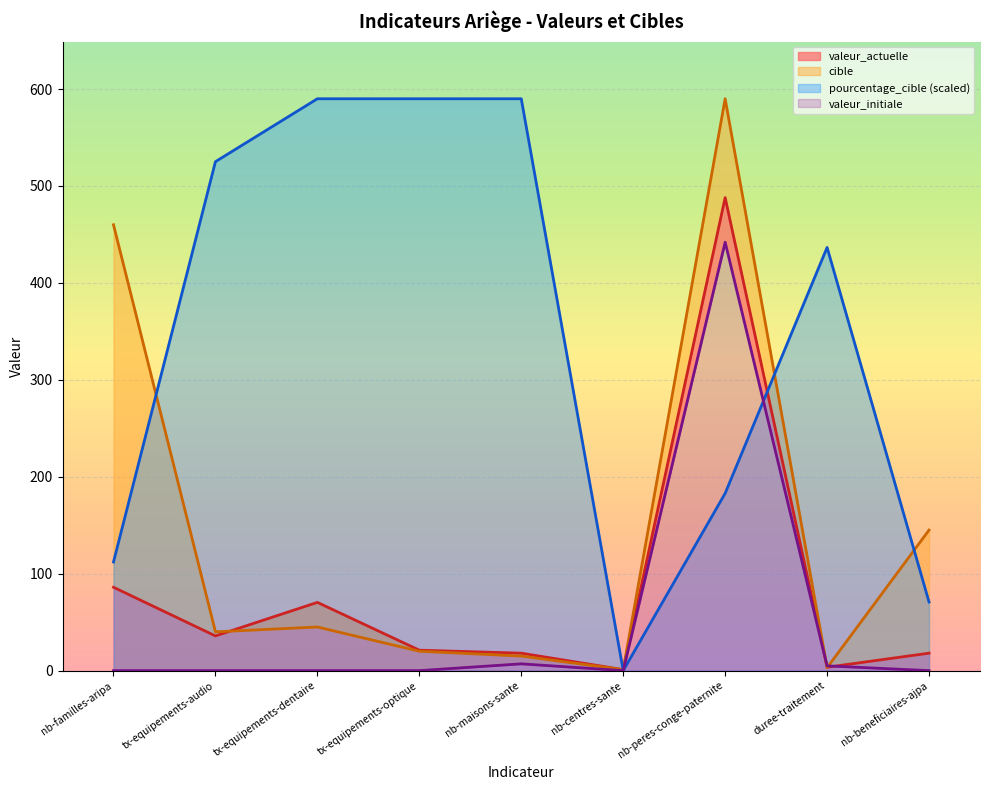

Reading right to left, what are all the values shown in this chart?

cible: nb-beneficiaires-ajpa=145.0	duree-traitement=3.0	nb-peres-conge-paternite=590.0	nb-centres-sante=1.0	nb-maisons-sante=15.0	tx-equipements-optique=20.0	tx-equipements-dentaire=45.0	tx-equipements-audio=40.0	nb-familles-aripa=460.0
valeur_actuelle: nb-beneficiaires-ajpa=18.0	duree-traitement=3.5	nb-peres-conge-paternite=488.0	nb-centres-sante=1.0	nb-maisons-sante=18.0	tx-equipements-optique=21.1	tx-equipements-dentaire=70.4	tx-equipements-audio=35.8	nb-familles-aripa=86.0
valeur_initiale: nb-beneficiaires-ajpa=0.0	duree-traitement=4.9	nb-peres-conge-paternite=442.0	nb-centres-sante=0.0	nb-maisons-sante=7.0	tx-equipements-optique=0.0	tx-equipements-dentaire=0.0	tx-equipements-audio=0.0	nb-familles-aripa=0.0
pourcentage_cible: nb-beneficiaires-ajpa=70.8	duree-traitement=436.6	nb-peres-conge-paternite=182.9	nb-centres-sante=0.0	nb-maisons-sante=590.0	tx-equipements-optique=590.0	tx-equipements-dentaire=590.0	tx-equipements-audio=525.1	nb-familles-aripa=112.1